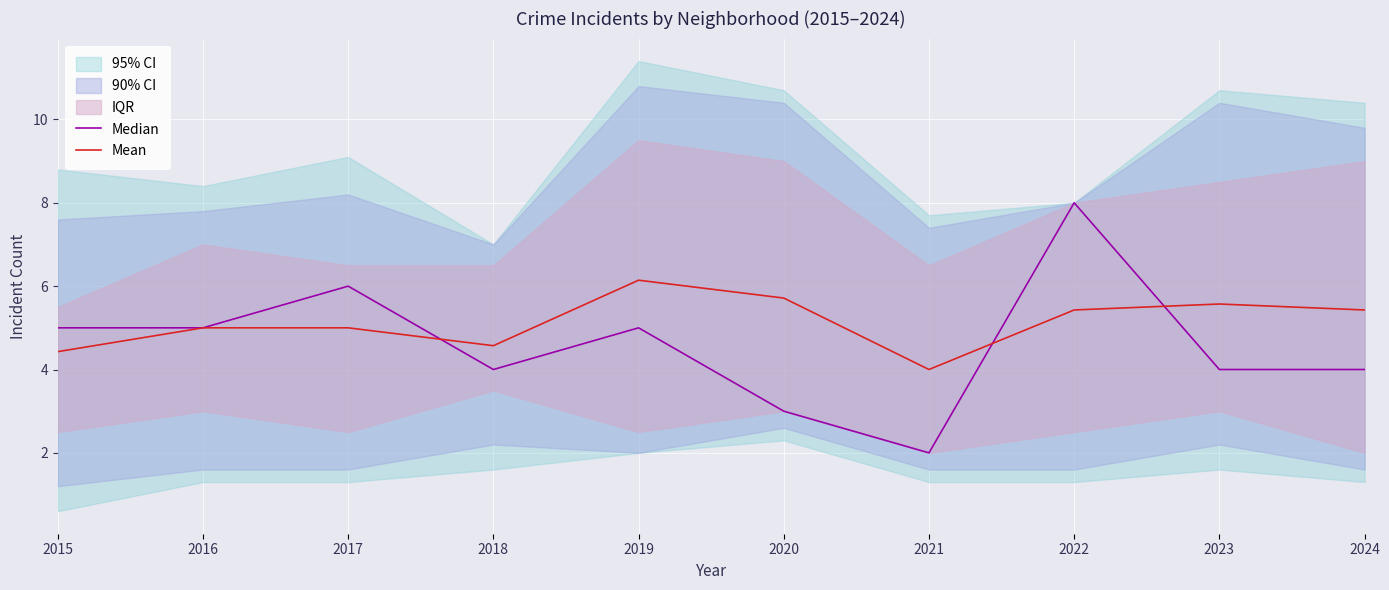

How many Mean values are between 4 and 5?

5